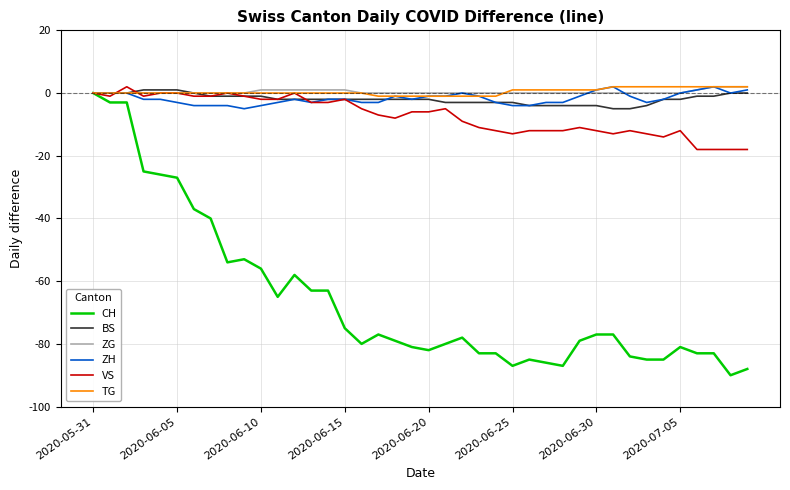

What is the smallest value displayed?

-90